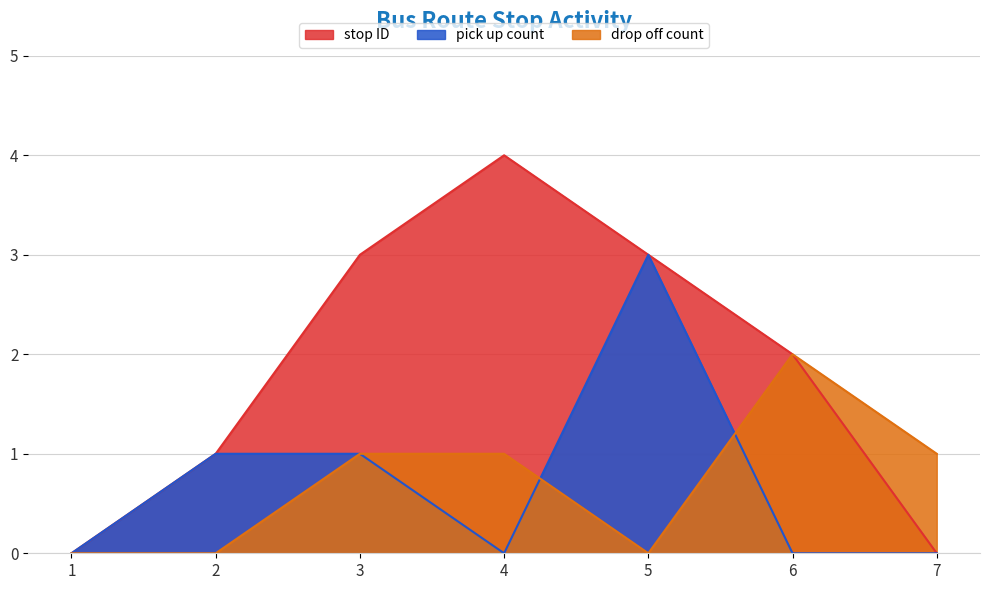

Which category has the lowest value in the drop off count series?

1